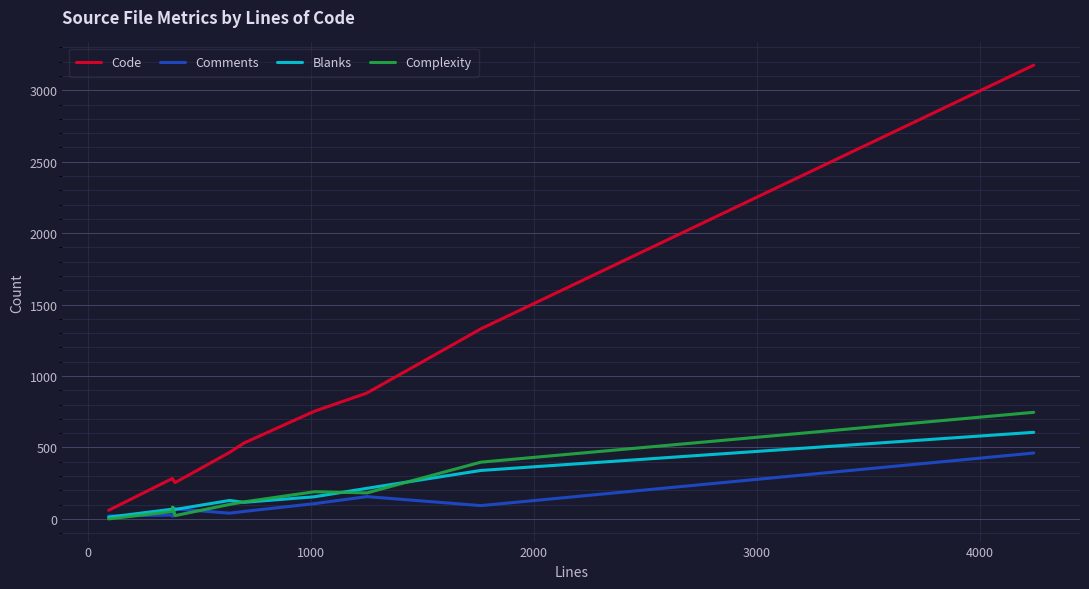

What is the difference between the second highest and minimum values in the Blanks series?

327